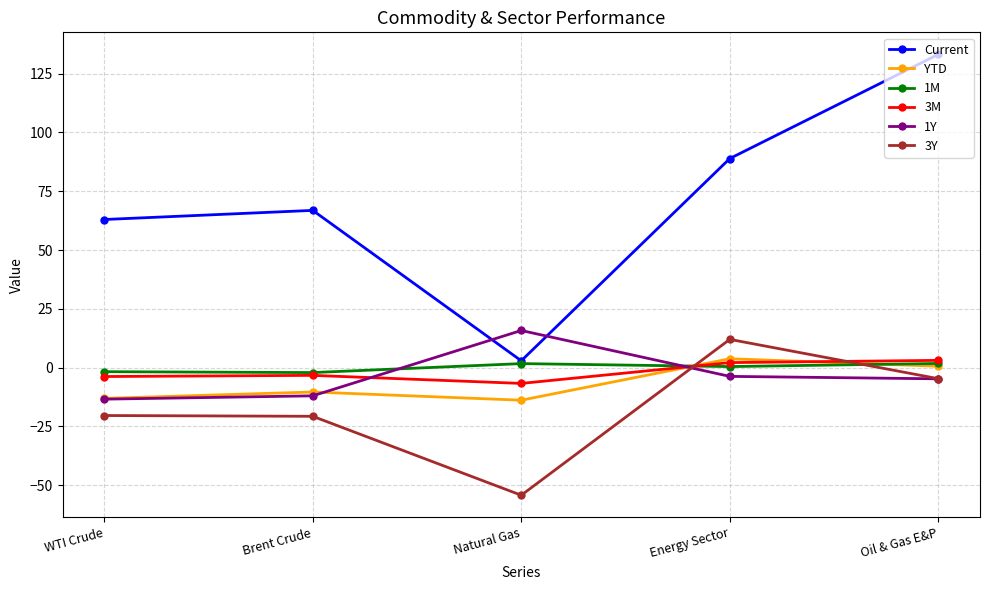

What is the value of the 1Y point at the 1st from the left?

-13.4